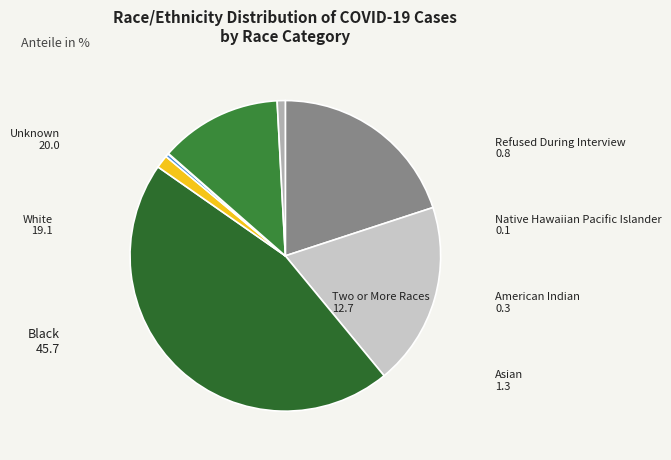

True or false: Unknown accounts for 6% of the total.

False